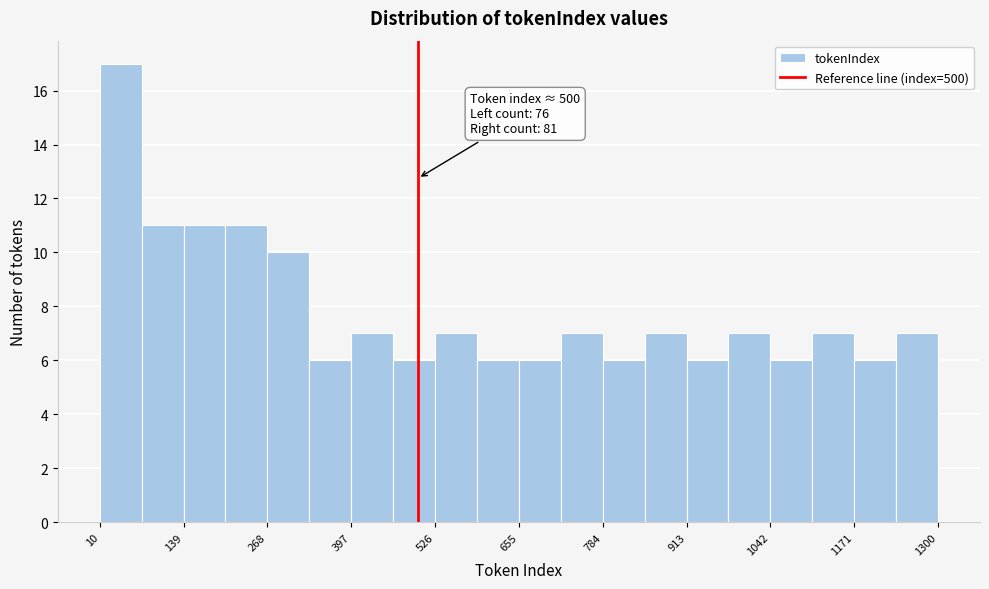

Read against the x-axis, roughly where is the centre of the tallest bar?

40